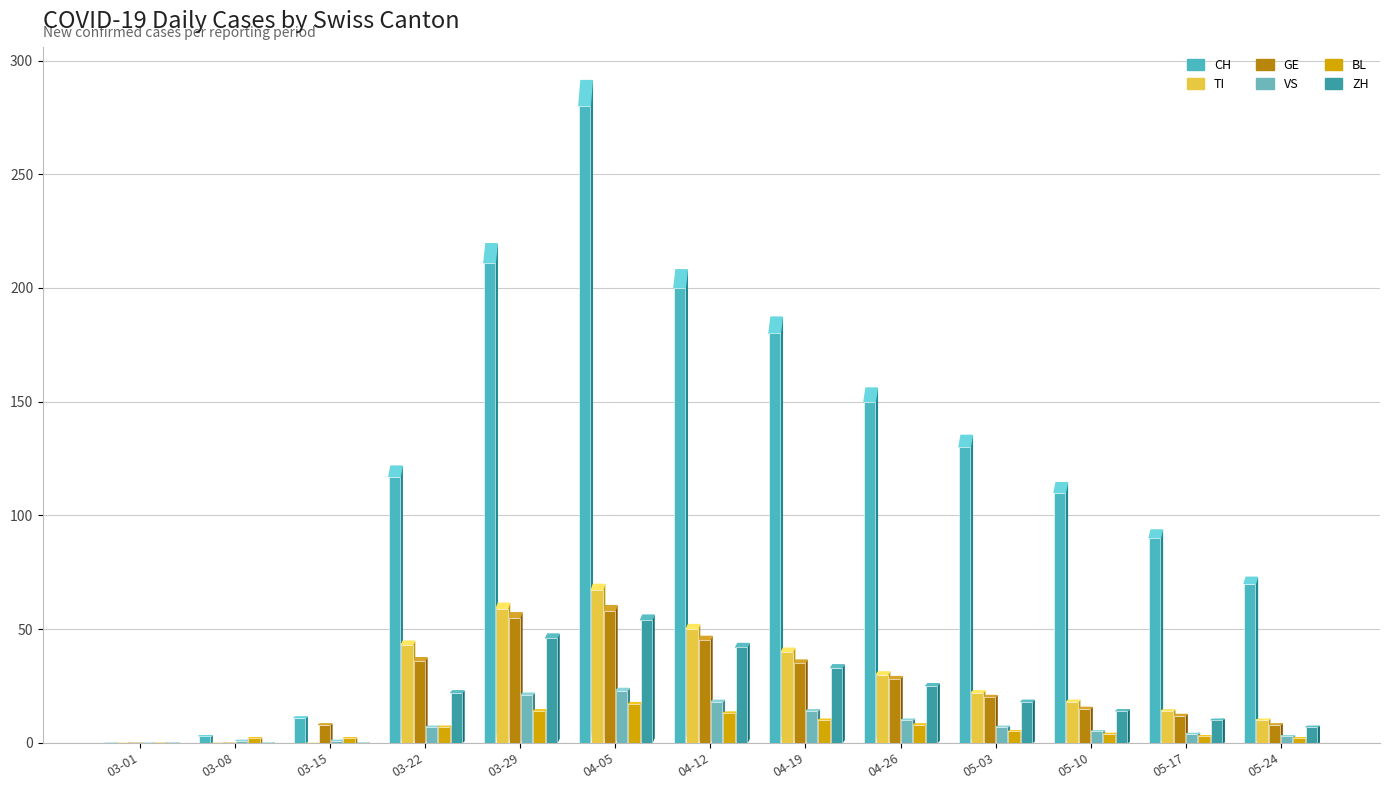

Reading left to right, transcribe all the data shown in this chart.

CH: 0	3	11	117	211	280	200	180	150	130	110	90	70
TI: 0	0	0	43	59	67	50	40	30	22	18	14	10
GE: 0	0	8	36	55	58	45	35	28	20	15	12	8
VS: 0	1	1	7	21	23	18	14	10	7	5	4	3
BL: 0	2	2	7	14	17	13	10	8	5	4	3	2
ZH: 0	0	0	22	46	54	42	33	25	18	14	10	7